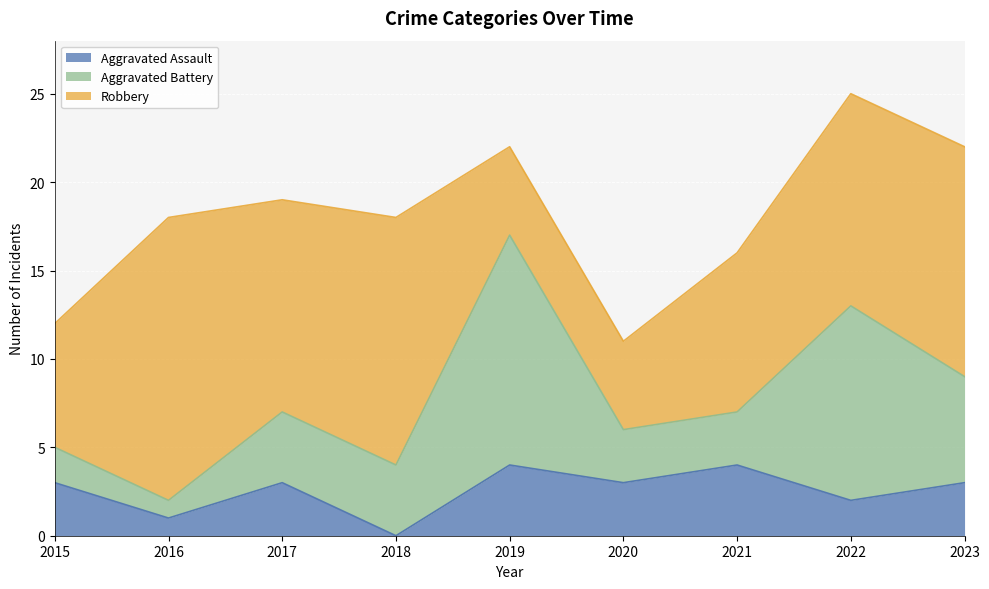

How many Aggravated Assault values are between 2 and 3?

5